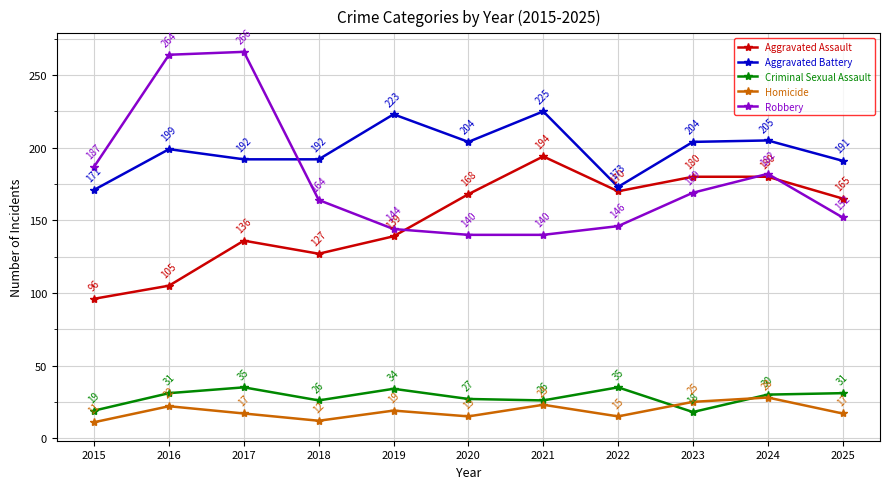

How many times do Robbery and Aggravated Battery cross each other?

1